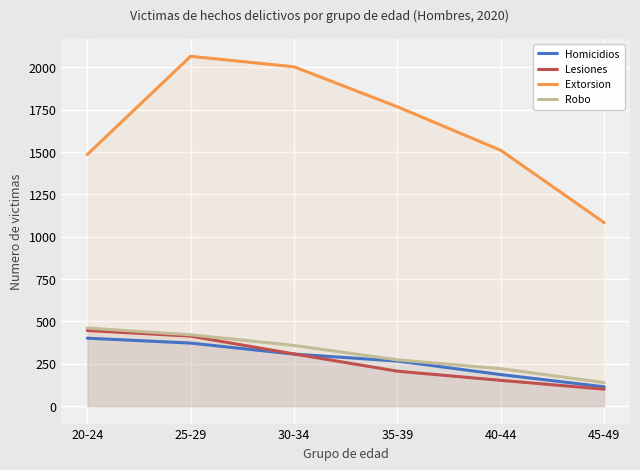

Which series changed the most between 35-39 and 40-44?

Extorsion